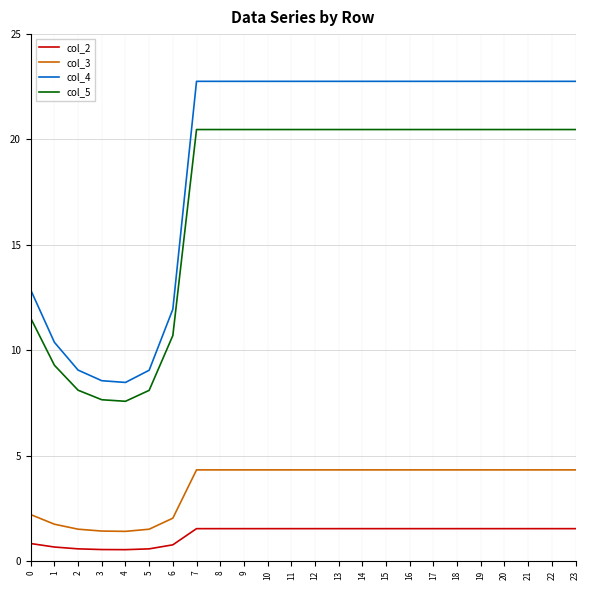

List the series in order of their peak value, highest first.

col_4, col_5, col_3, col_2